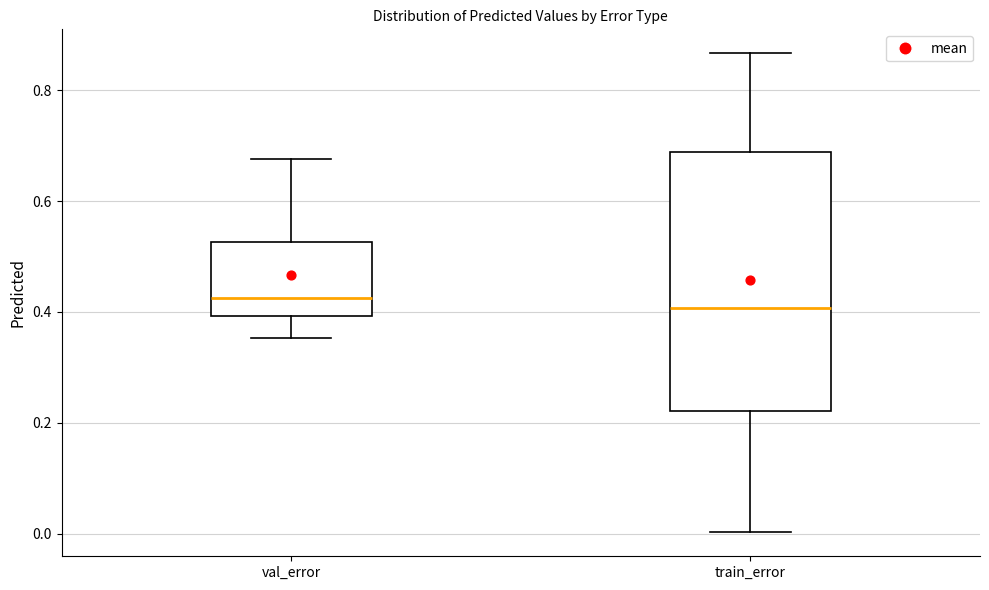

Reading left to right, transcribe this box plot: for each box, give where its median line is, the range the box spans, and where its two whiskers end, as read against the y-axis. The values are not printed on the chart, so give them approximately, as read against the axis.

val_error: median 0.42, box 0.40 to 0.52, whiskers 0.36 to 0.68
train_error: median 0.40, box 0.22 to 0.68, whiskers 0.00 to 0.86